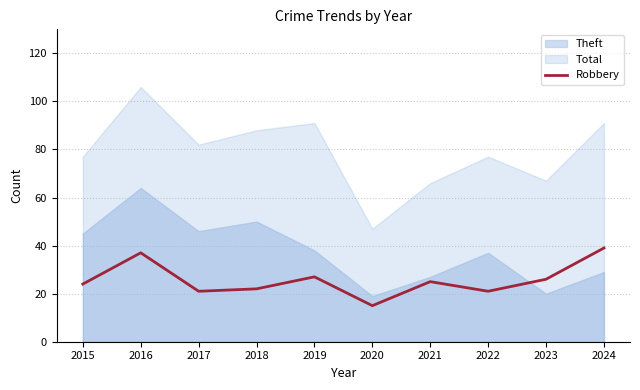

Is it true that Robbery equals 40 at 2021?

False